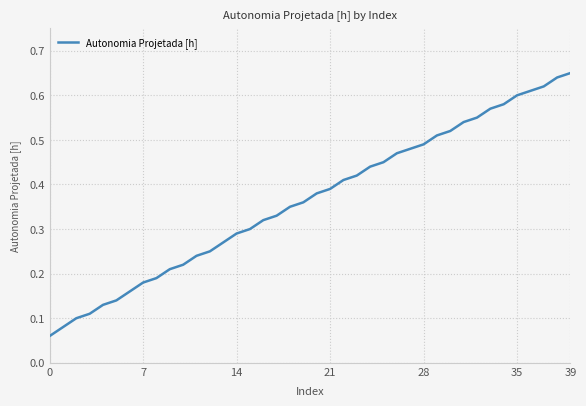

What is the maximum value shown in the chart?

0.7